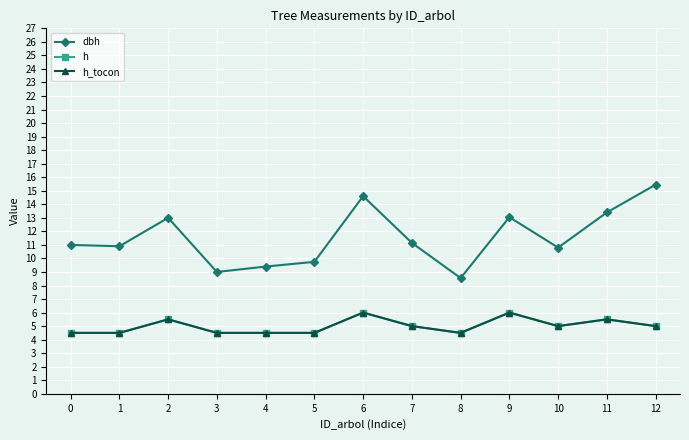

Where does the h series first go above 5?

2